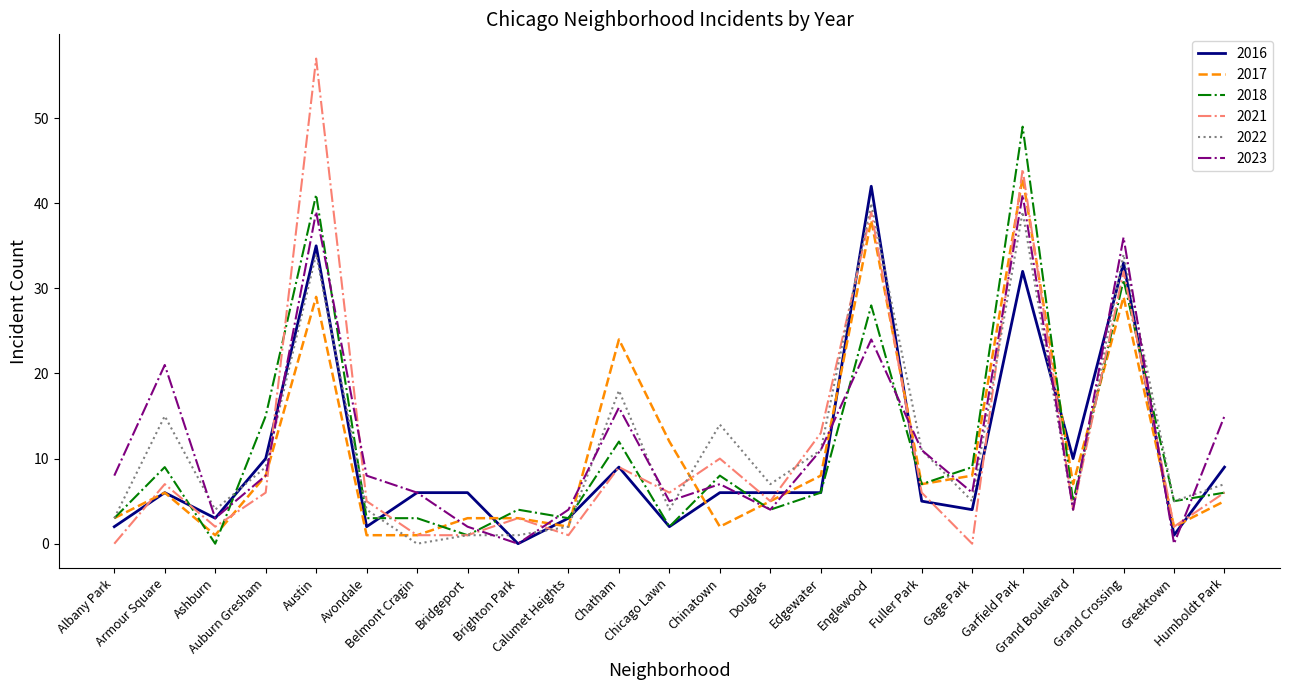

Which series has the widest spread of values?

2021